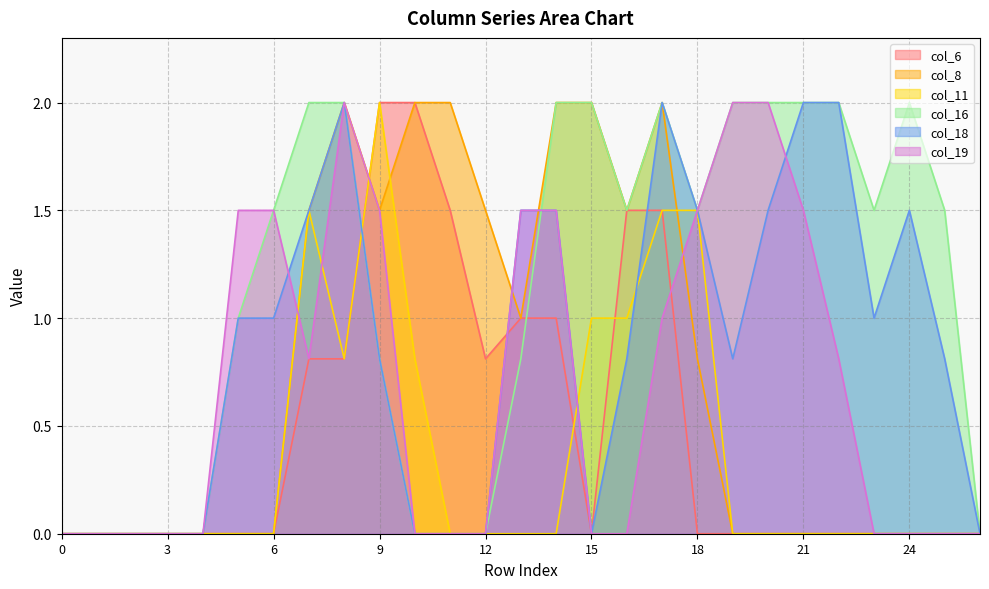

What is the highest value of the col_6 series?

2.0